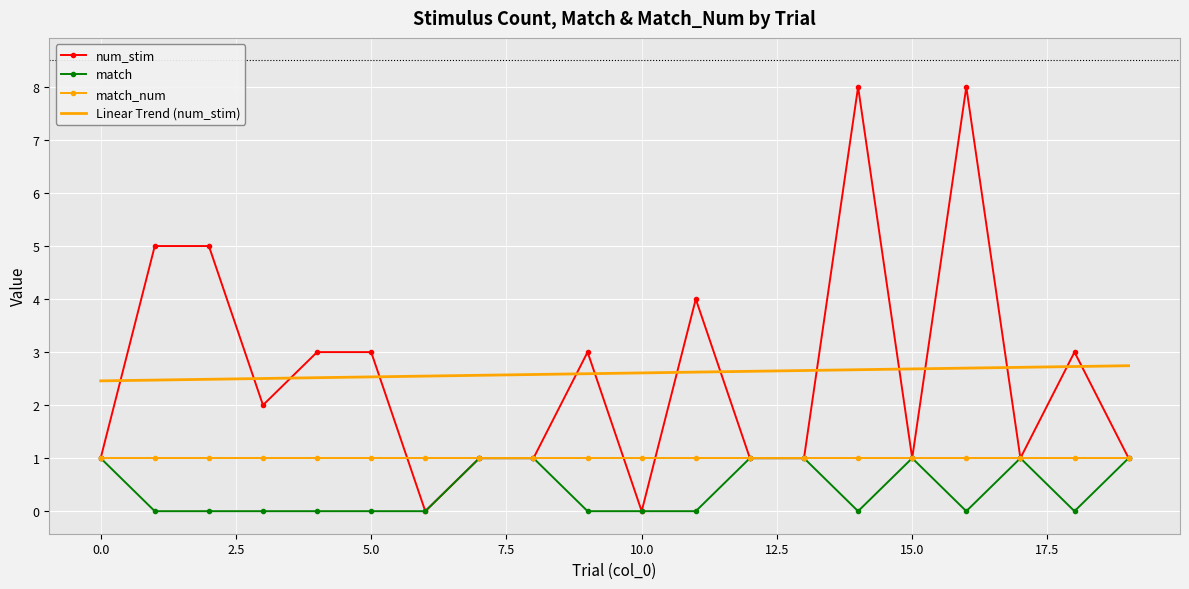

How many distinct data groups are displayed?

4